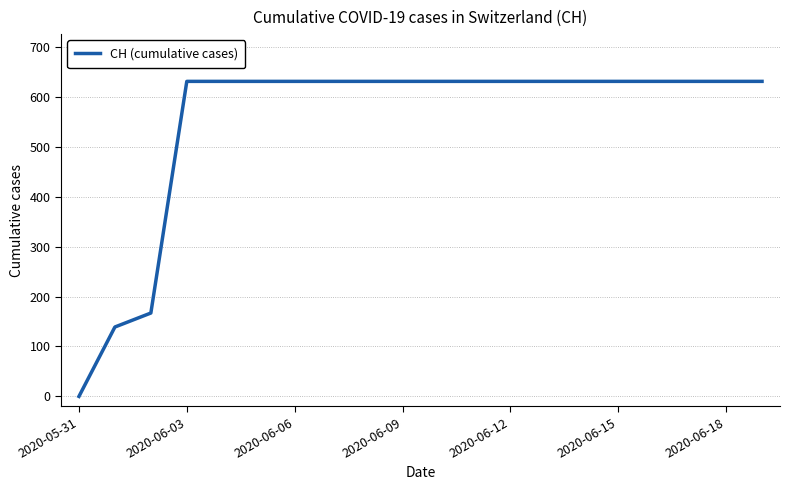

What is the greatest value displayed?

631